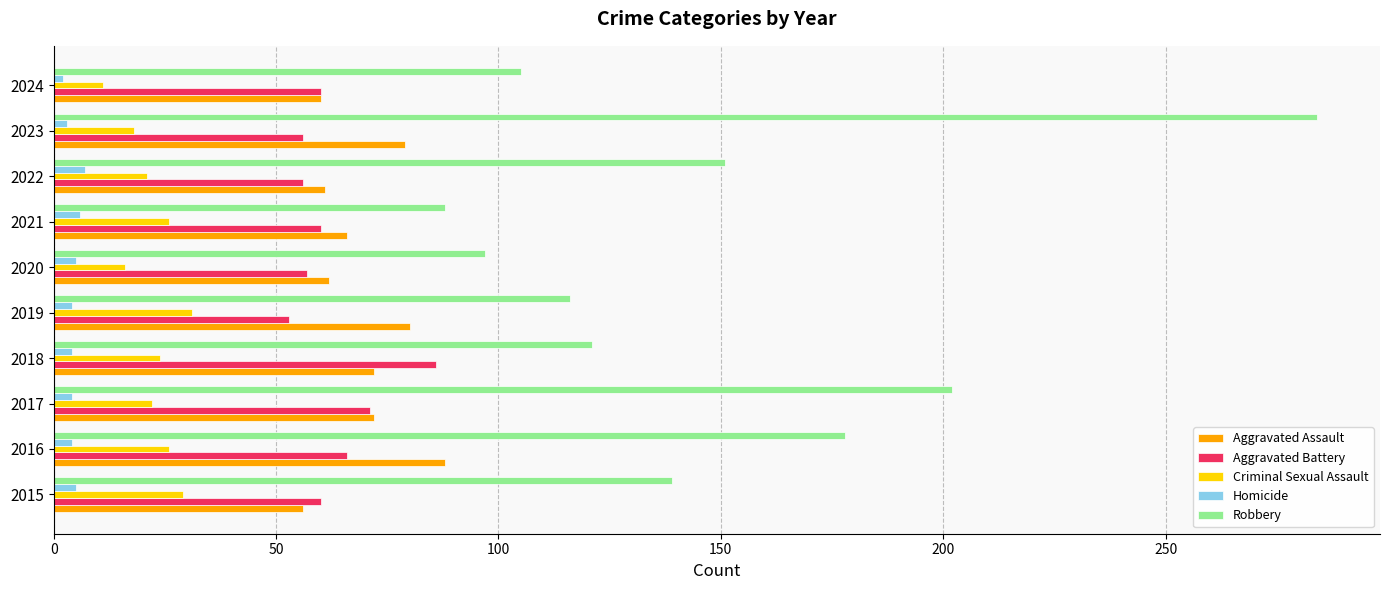

True or false: Aggravated Battery has a value of 90 at 2022.

False